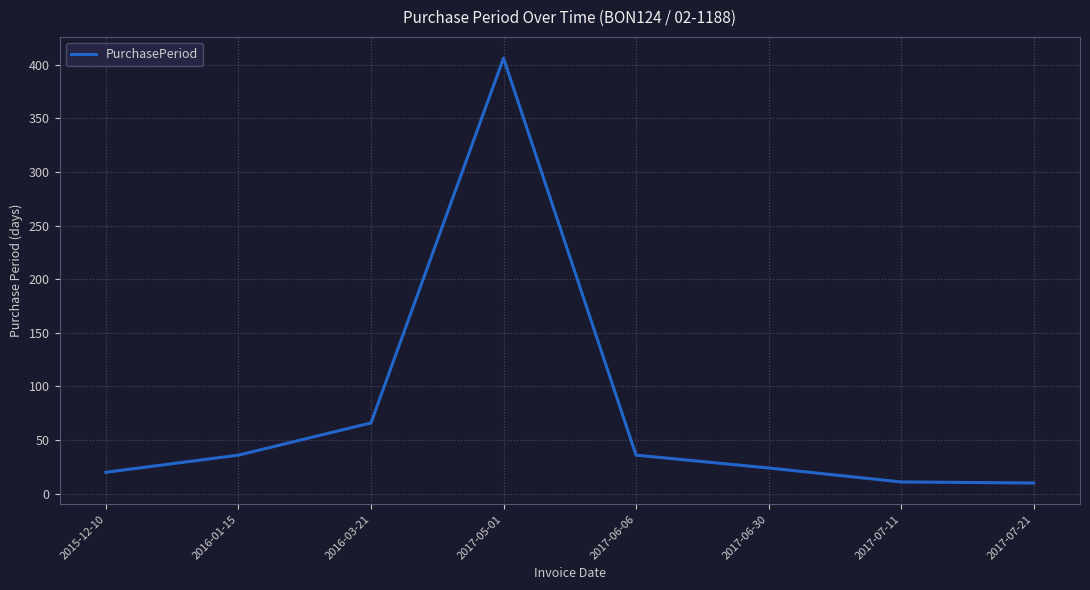

Is it true that the value at 2017-05-01 is 628?

False